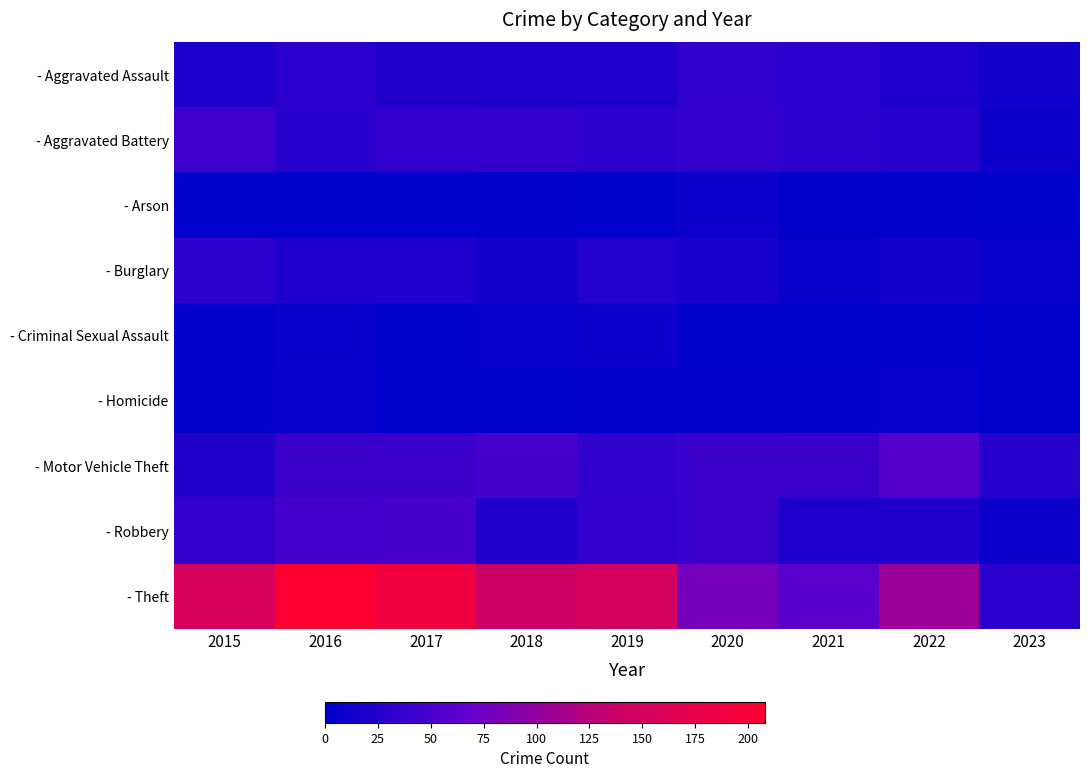

Between 2016 and 2020, which series saw the biggest shift?

- Theft